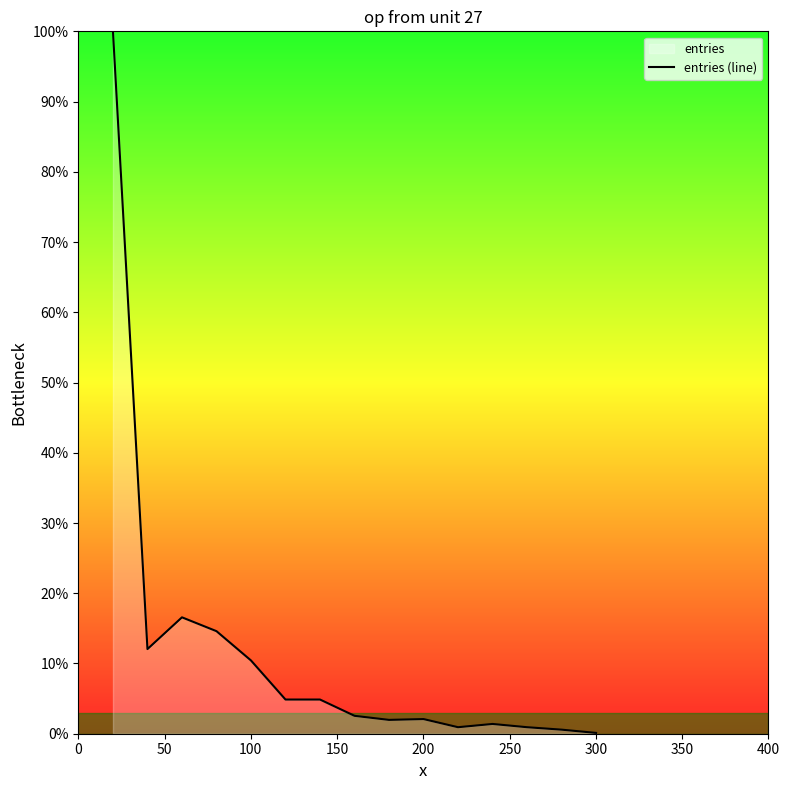

How many lines are shown in the chart?

1